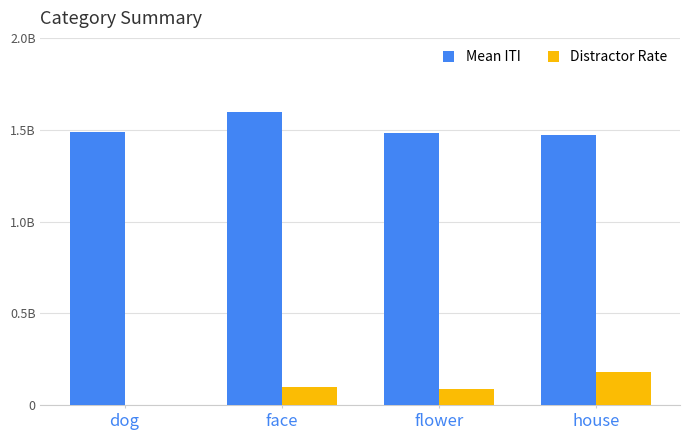

Which series has the largest range (max minus min)?

Distractor Rate